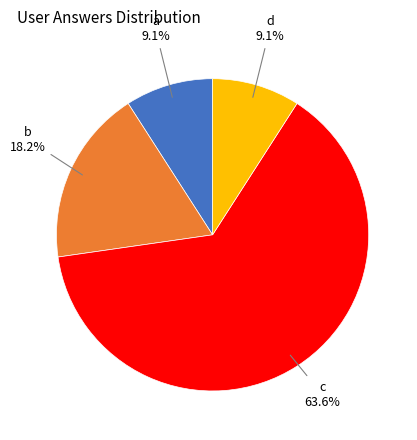

What is the ratio of the value at a to the value at d?

1.0